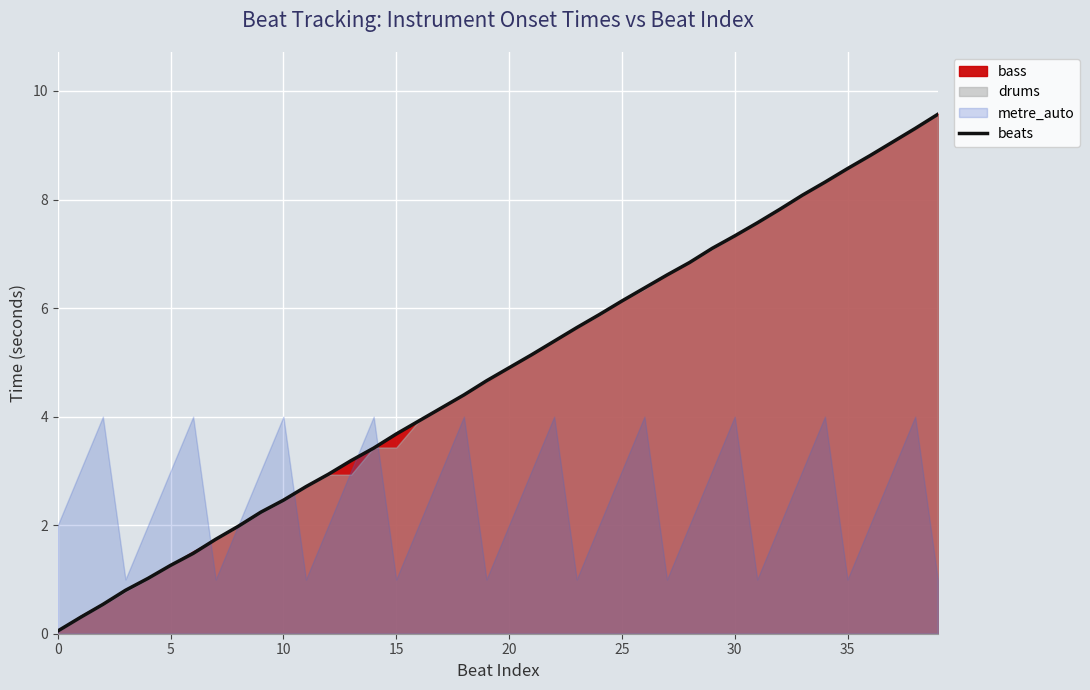

Is it true that beats equals 3.7 at 15?

True